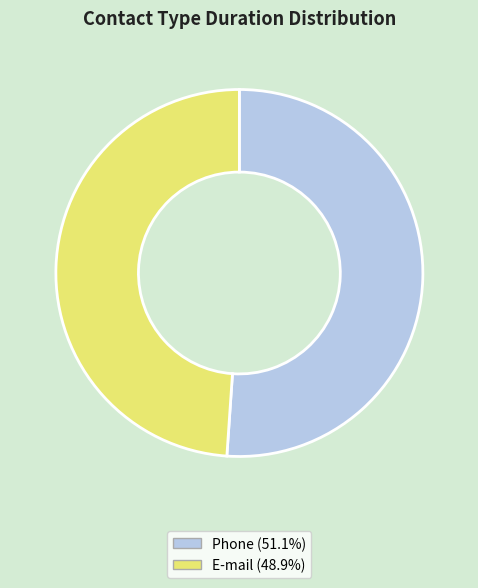

Which category accounts for the majority?

Phone